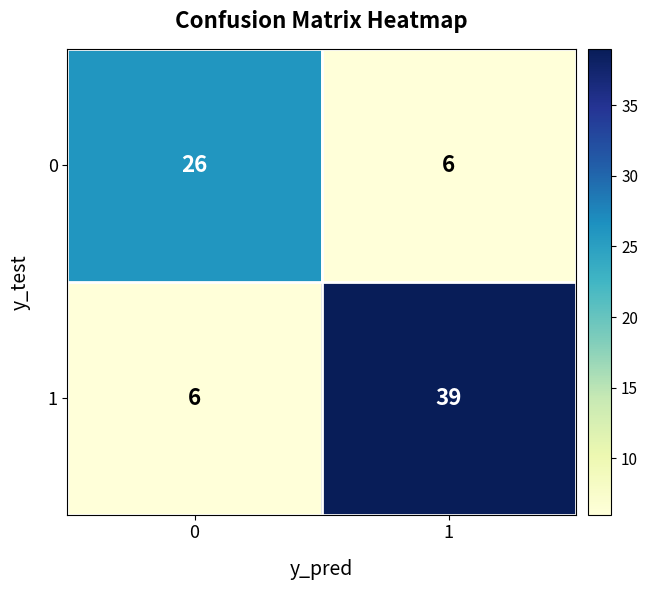

Which series has the largest total across all categories?

1